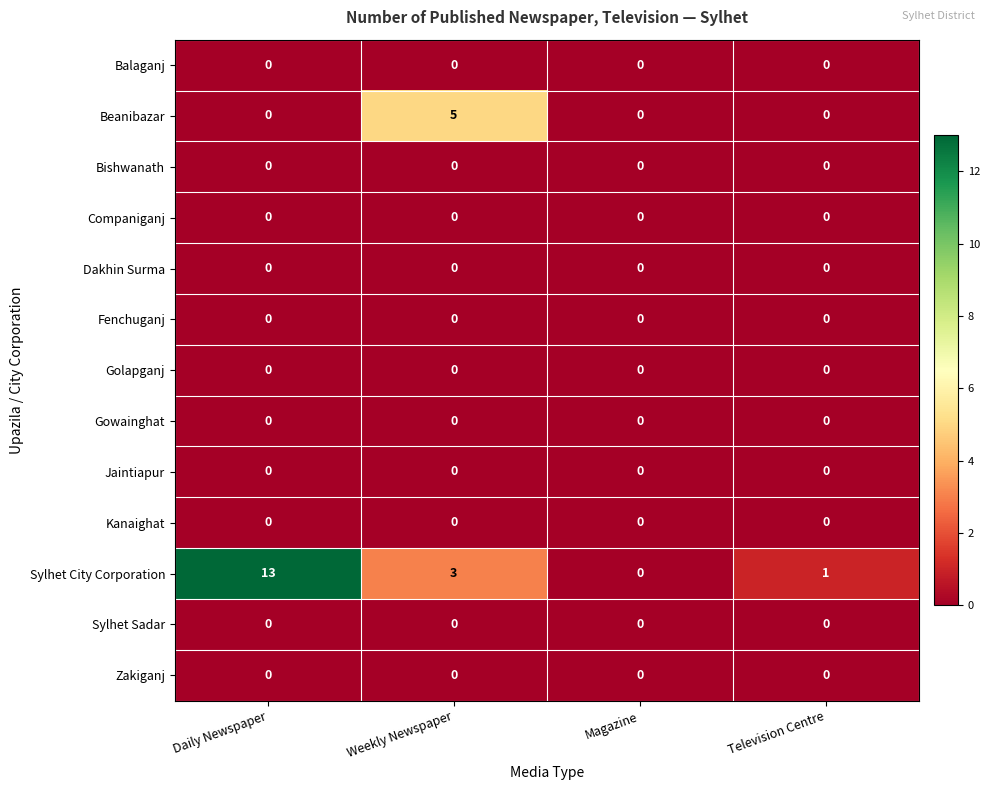

How many data points does each series have?

4